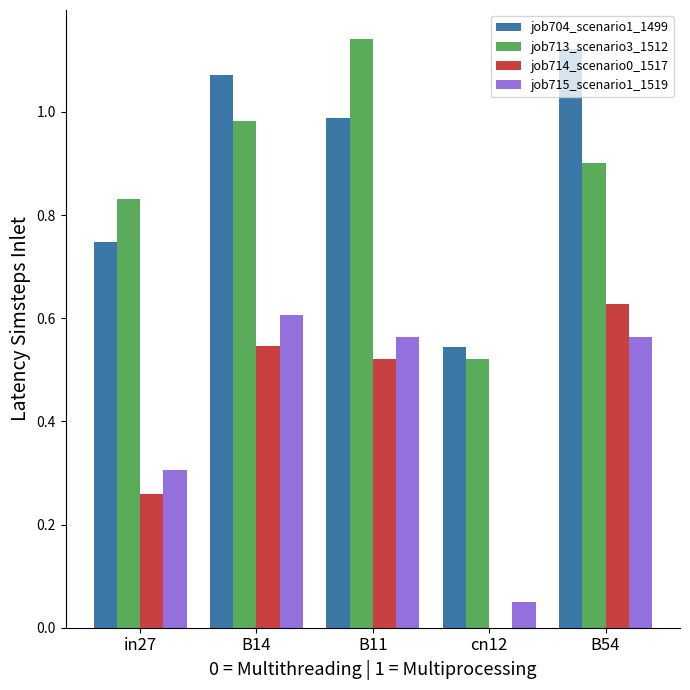

What is the total value across all series at in27?

2.1